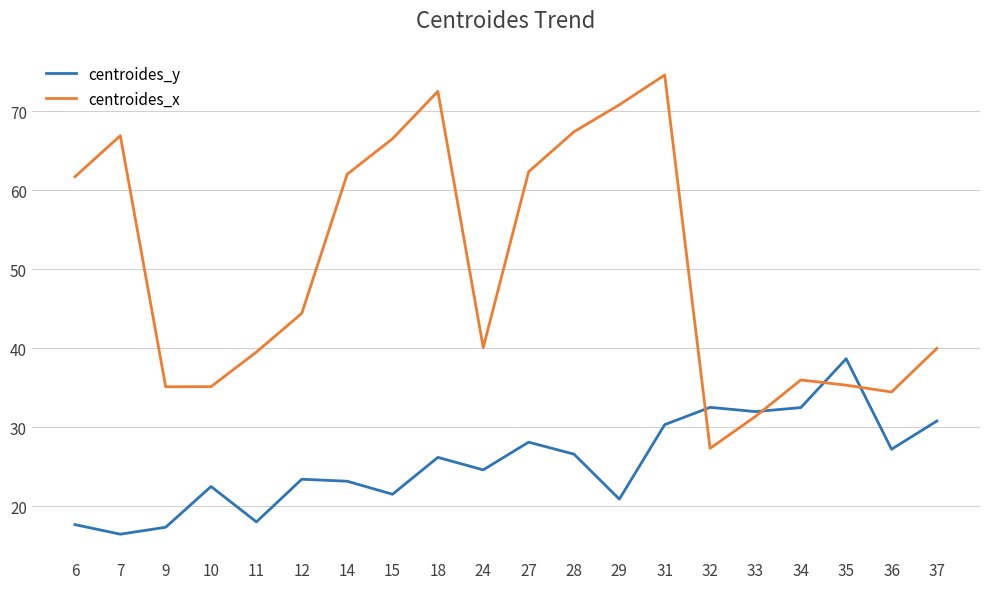

The centroides_y series shows 16.4 at 7. True or false?

True